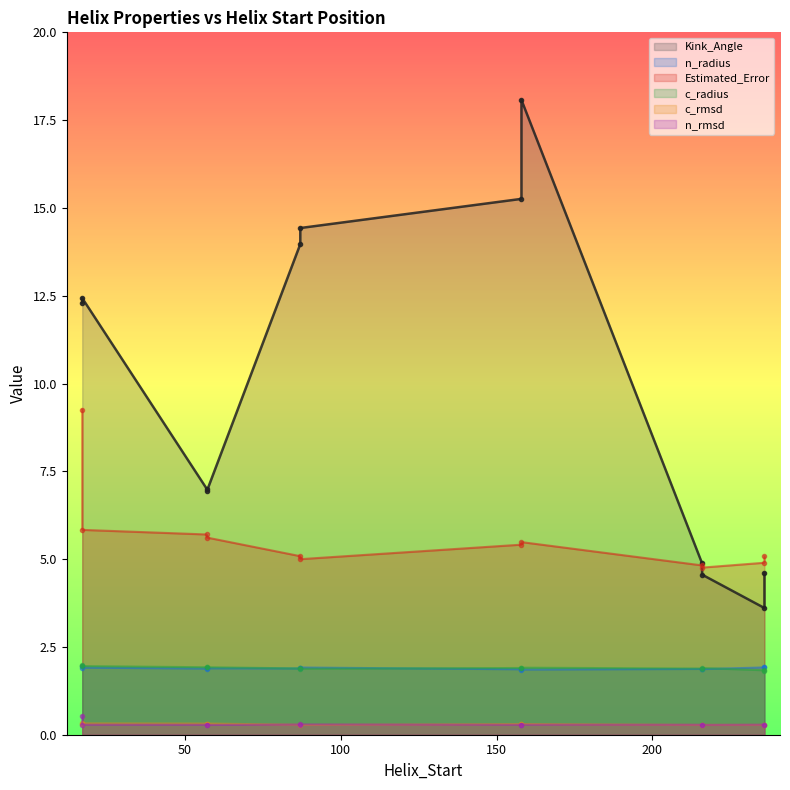

What is the maximum value shown in the chart?

18.1